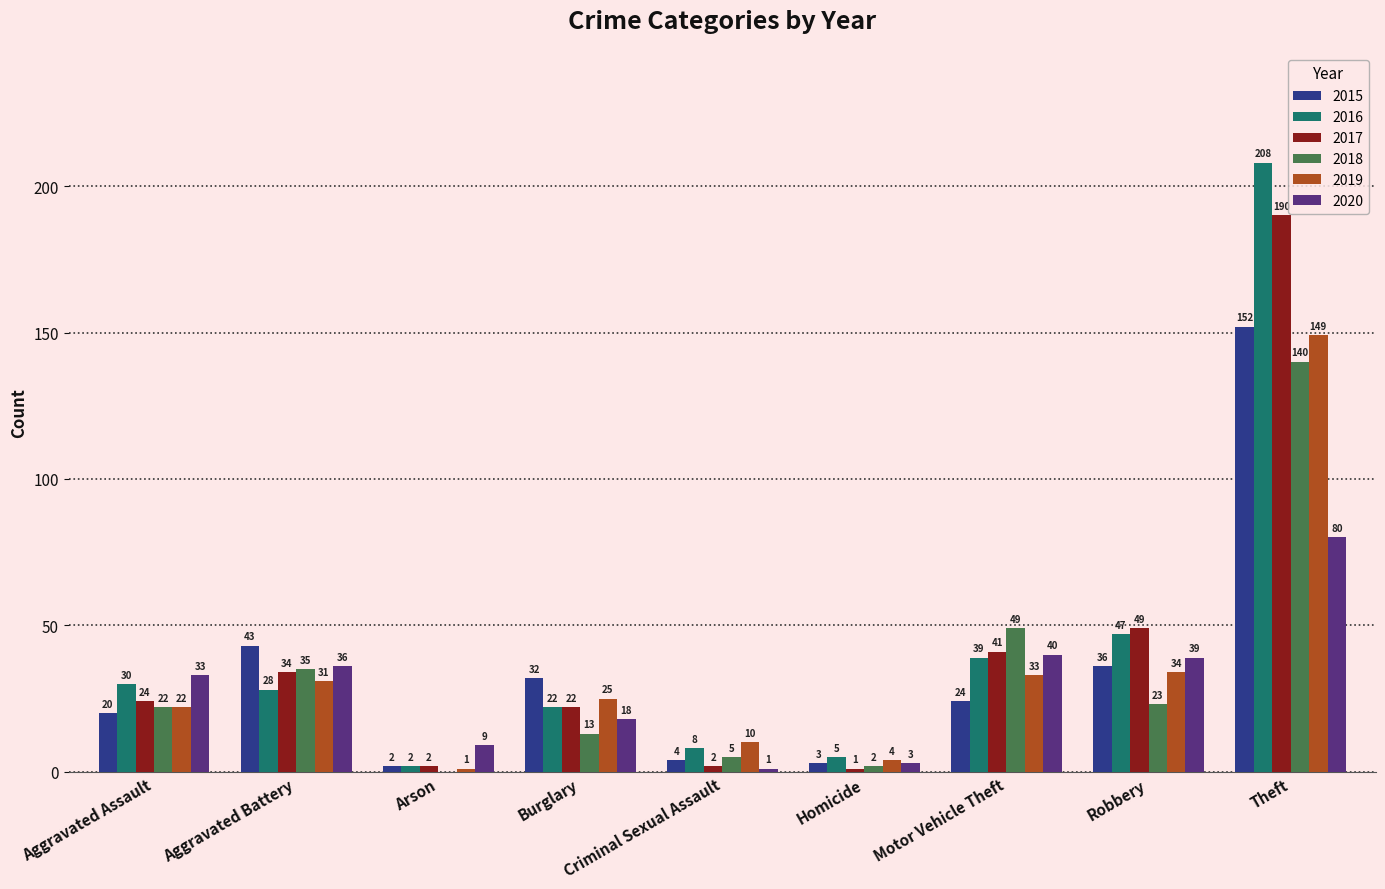

At which label does 2019 first exceed 25?

Aggravated Battery